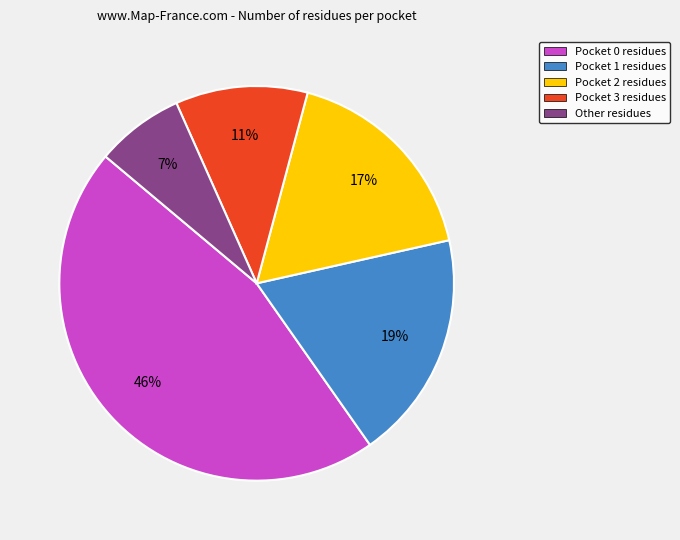

How many slices are in this pie chart?

5